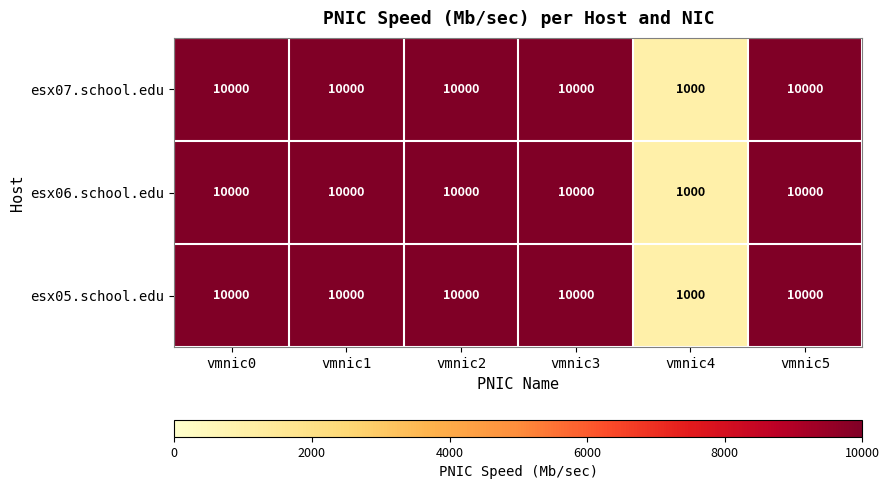

At how many categories does at least one series exceed 9445?

5